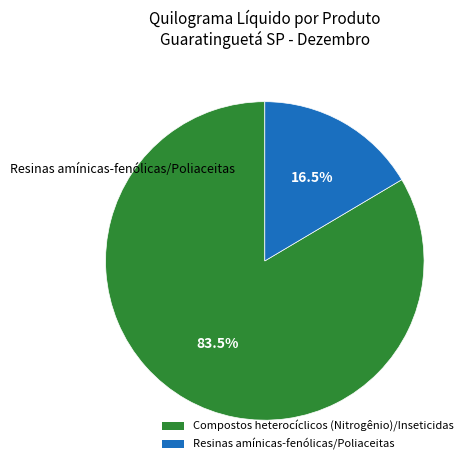

Is the sum of Resinas amínicas-fenólicas/Poliaceitas and Compostos heterocíclicos (Nitrogênio)/Inseticidas greater than half?

Yes